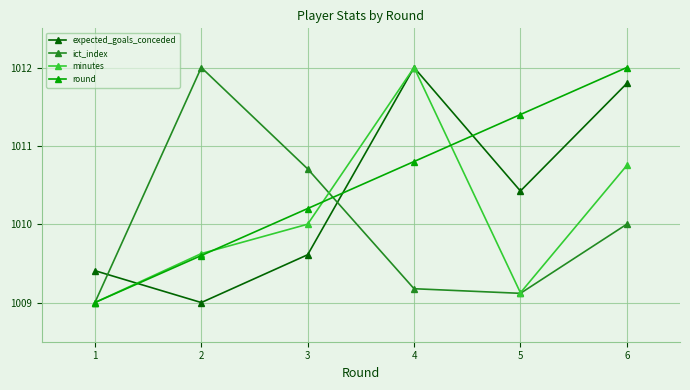

True or false: round and minutes intersect in this chart.

True